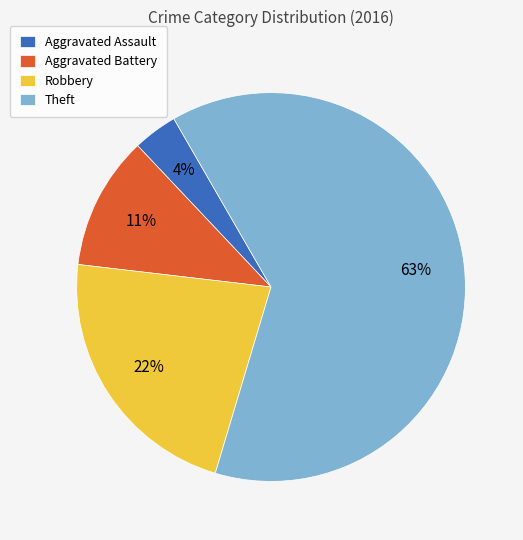

How many slices are in this pie chart?

4